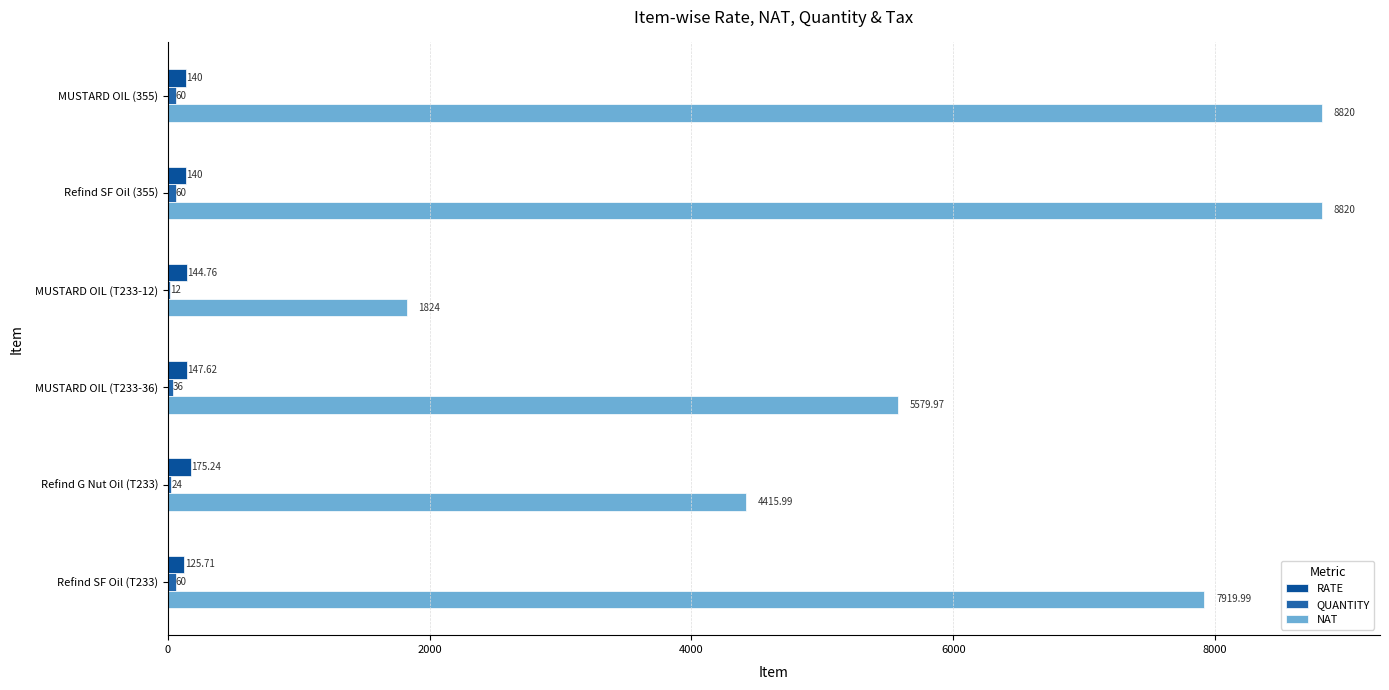

What is the sum of all RATE values?

873.3